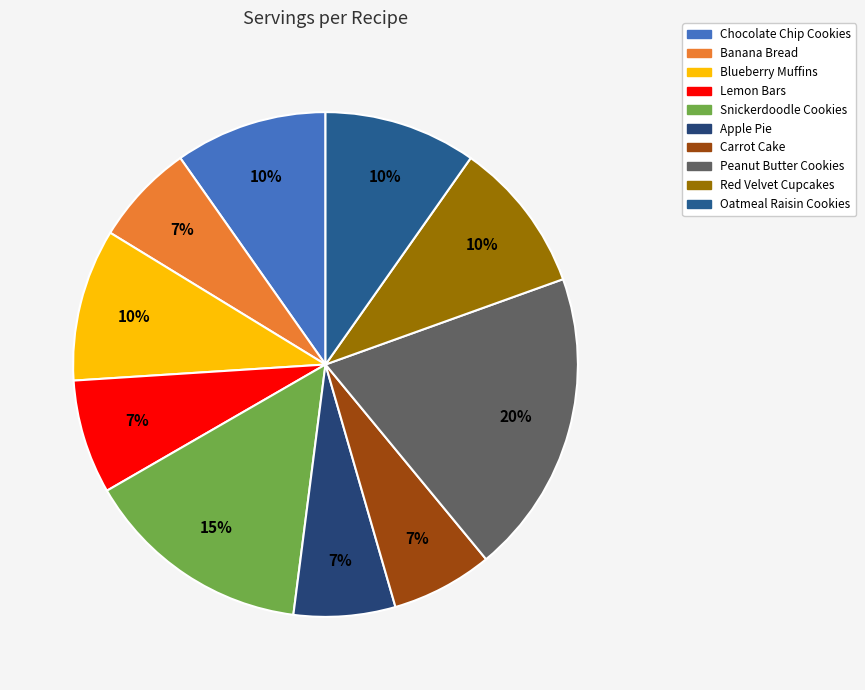

To the nearest percent, what portion does Carrot Cake represent?

7%